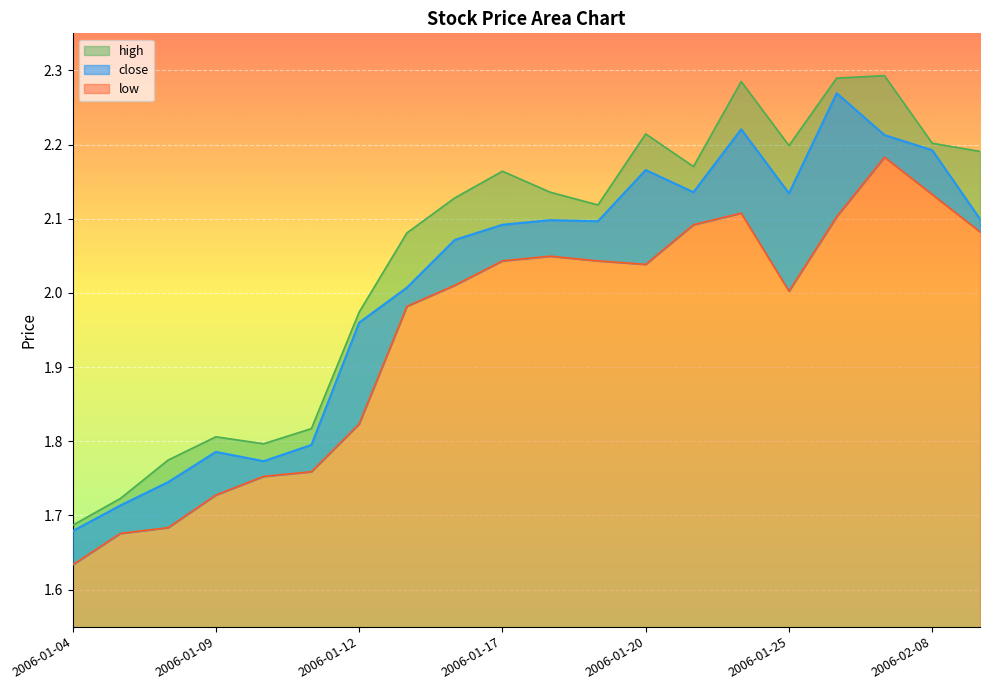

Which label corresponds to the largest value in the chart?

2006-02-07